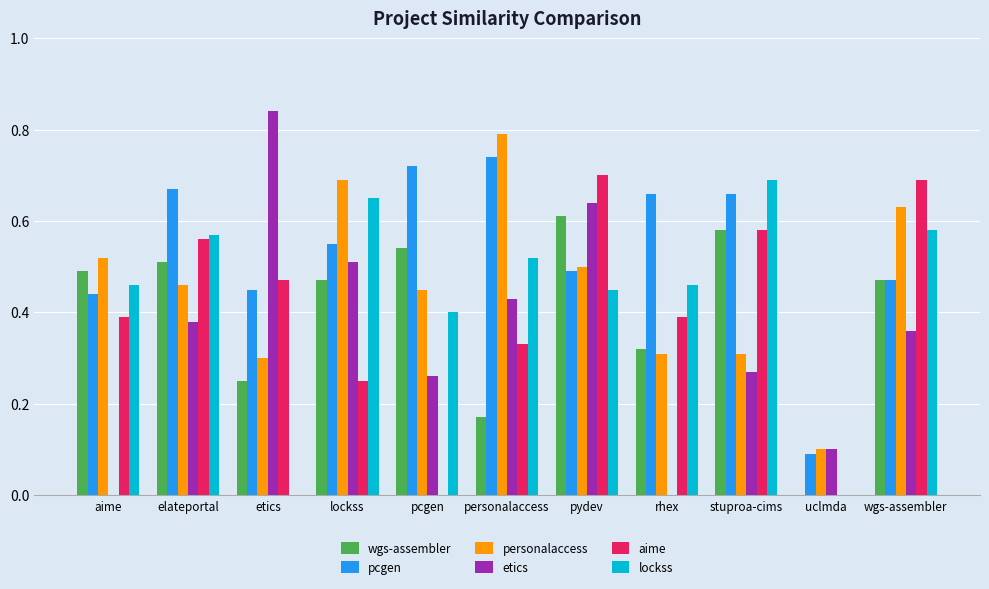

Which series changed the most between aime and pydev?

etics